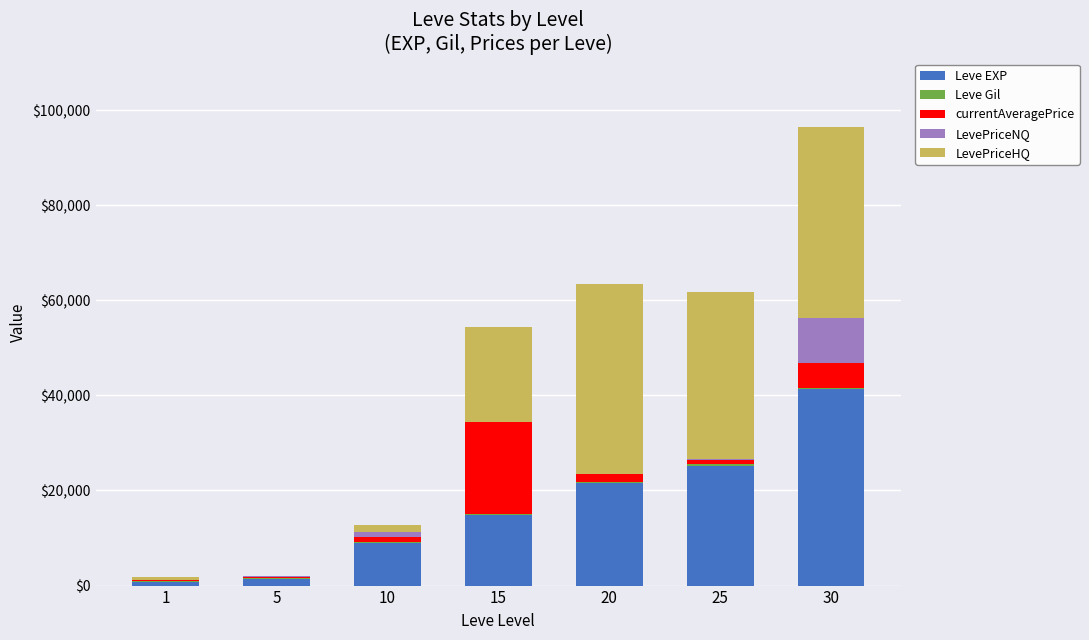

The value of Leve EXP at 30 is 61722. True or false?

False